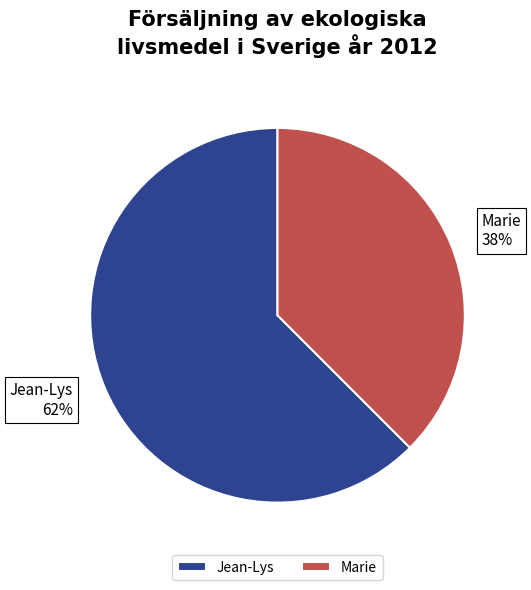

Which slice is the smallest?

Marie